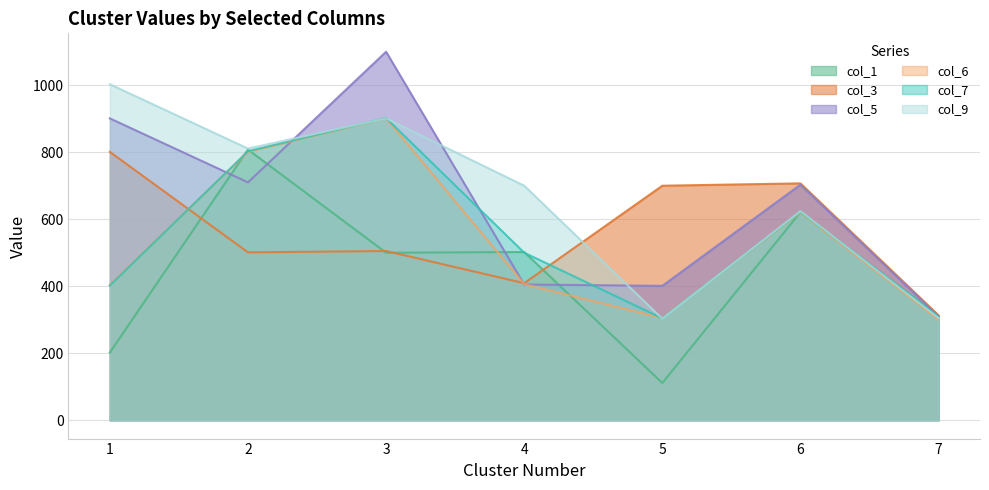

What is the maximum value shown in the chart?

1100